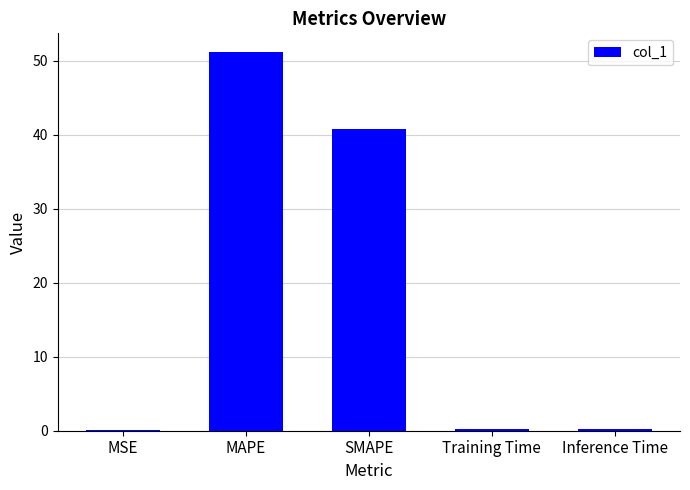

Between MAPE and SMAPE, which is larger?

MAPE